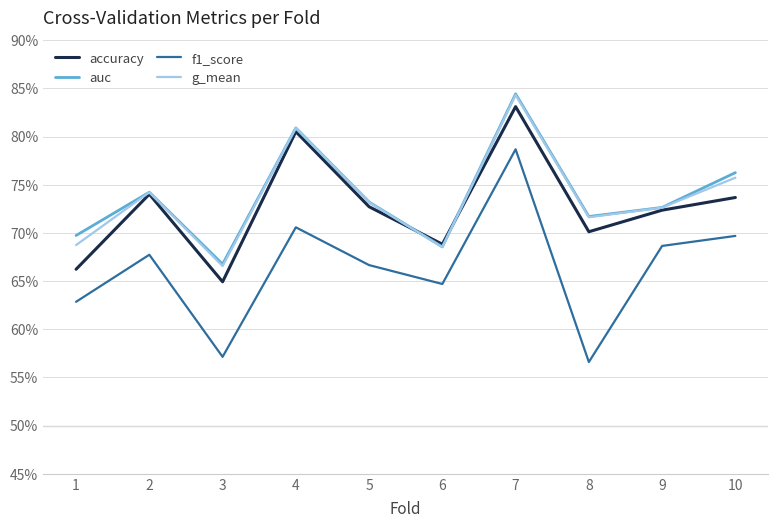

Reading left to right, list all the values displayed in this chart.

accuracy: 1=0.7	2=0.7	3=0.6	4=0.8	5=0.7	6=0.7	7=0.8	8=0.7	9=0.7	10=0.7
auc: 1=0.7	2=0.7	3=0.7	4=0.8	5=0.7	6=0.7	7=0.8	8=0.7	9=0.7	10=0.8
f1_score: 1=0.6	2=0.7	3=0.6	4=0.7	5=0.7	6=0.6	7=0.8	8=0.6	9=0.7	10=0.7
g_mean: 1=0.7	2=0.7	3=0.7	4=0.8	5=0.7	6=0.7	7=0.8	8=0.7	9=0.7	10=0.8